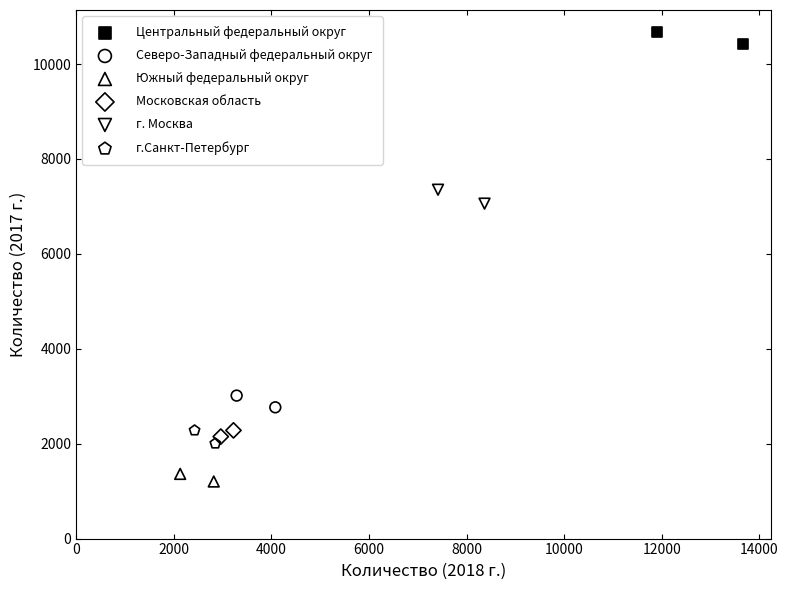

Which series reaches the maximum Y coordinate?

Центральный федеральный округ